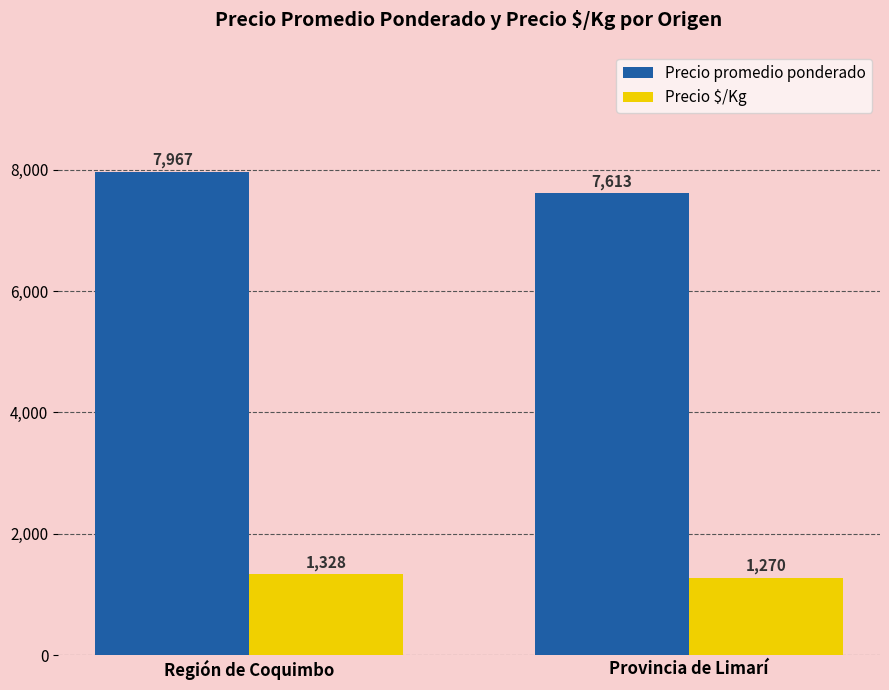

Does the chart contain stacked bars?

No